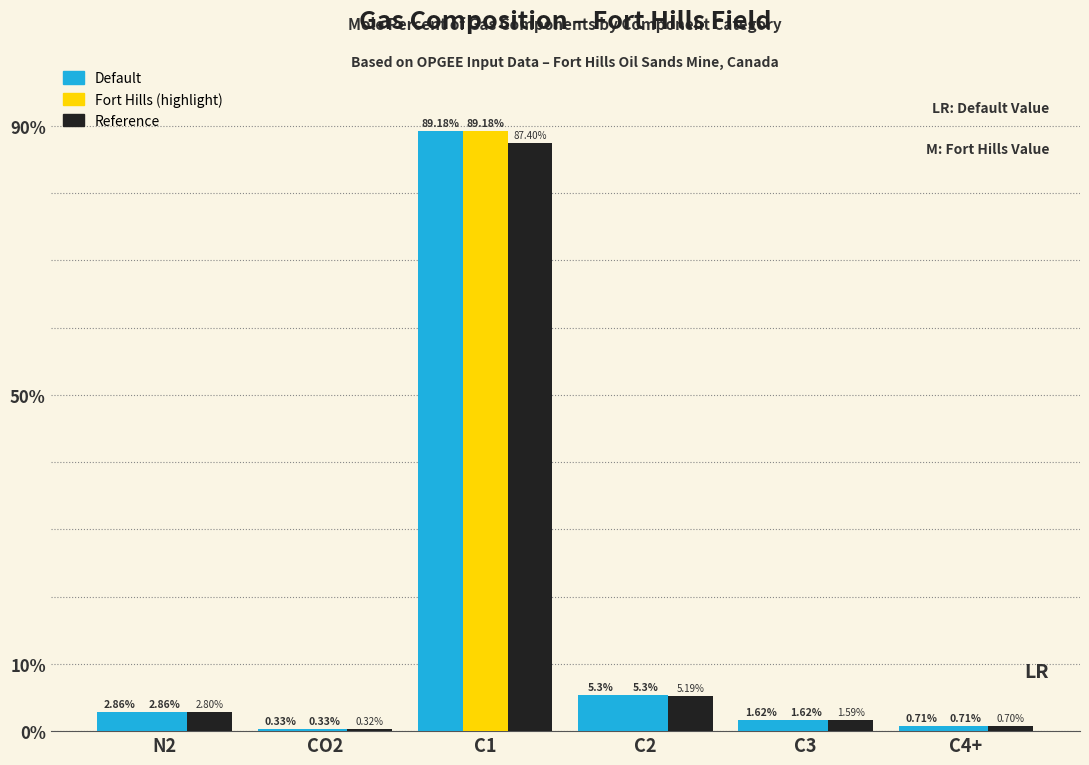

True or false: Fort Hills has a value of 0.3 at CO2.

True